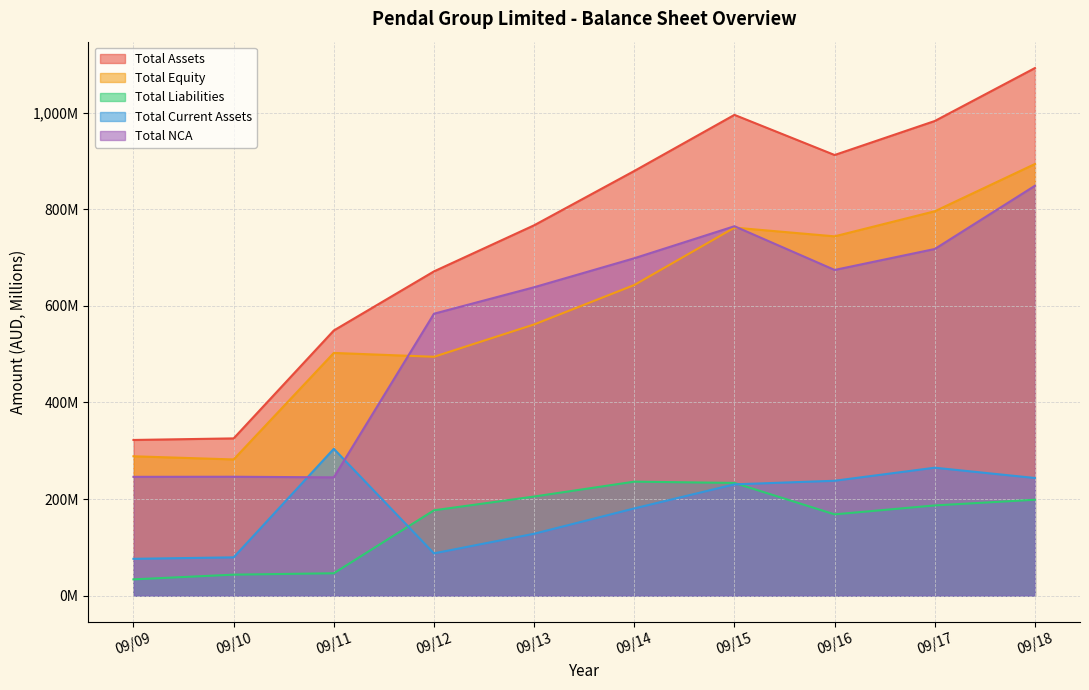

At which category does Total Current Assets reach its first local peak?

09/11